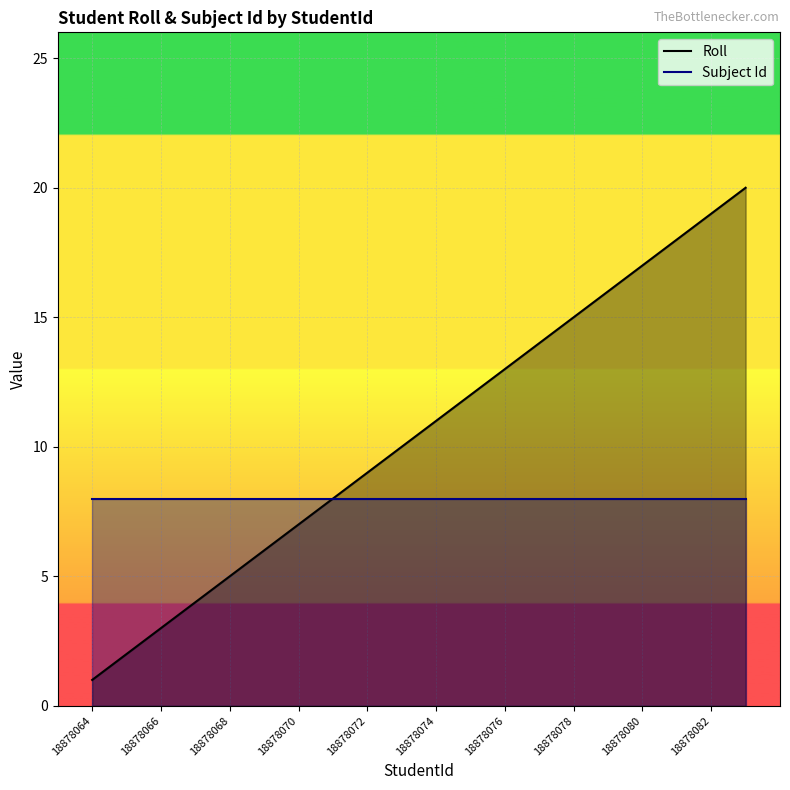

Read the Roll value at 18878080.

17